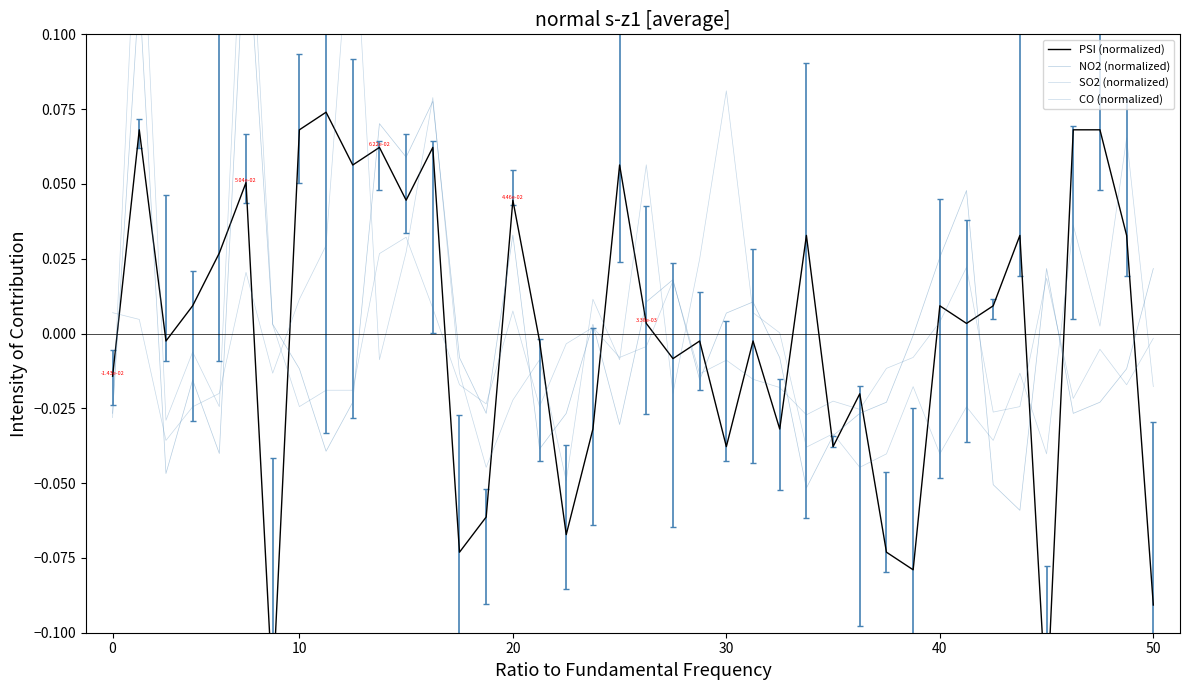

True or false: CO (normalized) has a value of 0.0 at 21.

True